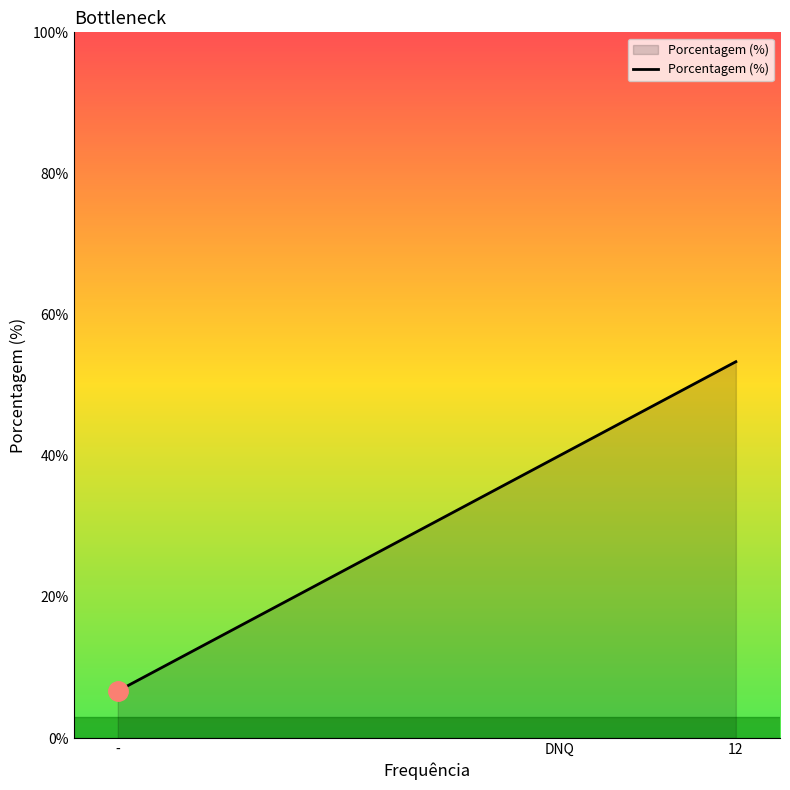

Rank the categories by value from highest to lowest.

12, DNQ, -